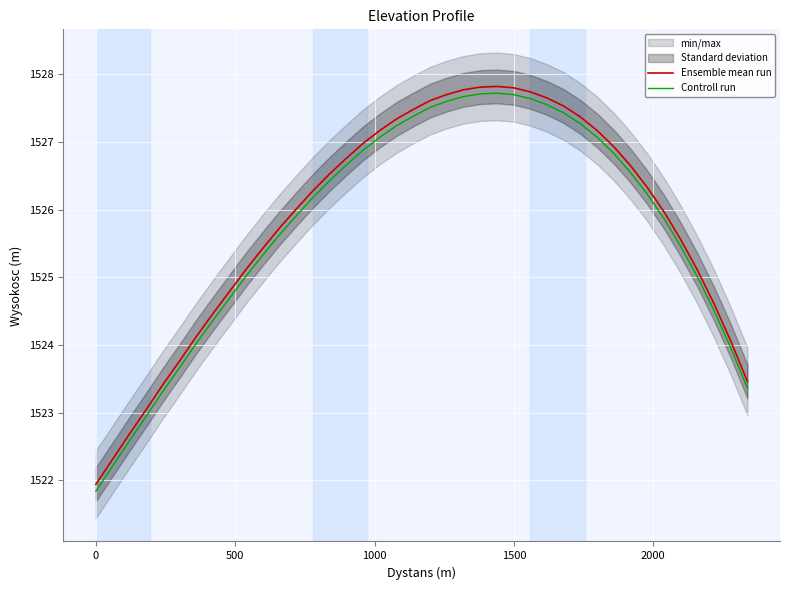

What is the highest value of the Ensemble mean run series?

1527.8